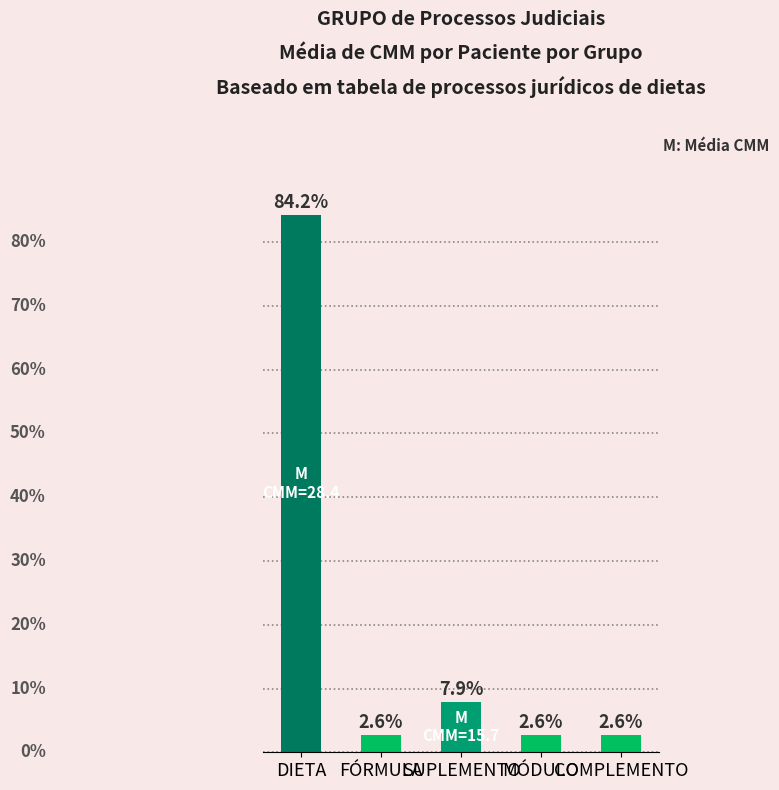

Is it true that the value at COMPLEMENTO is 1.4?

False